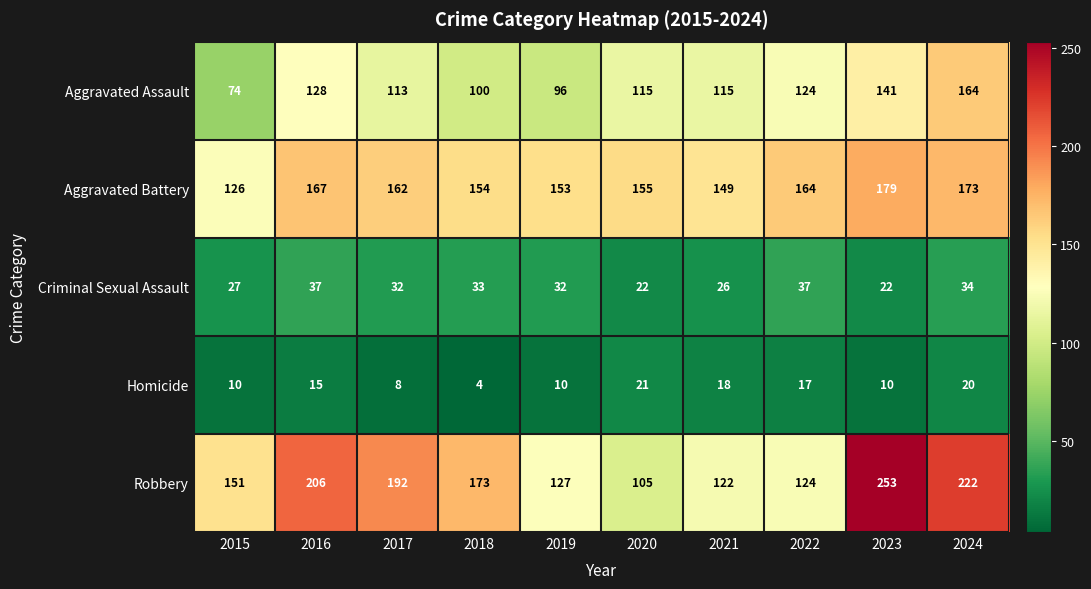

What is the difference between the maximum and minimum values in the Robbery series?

148